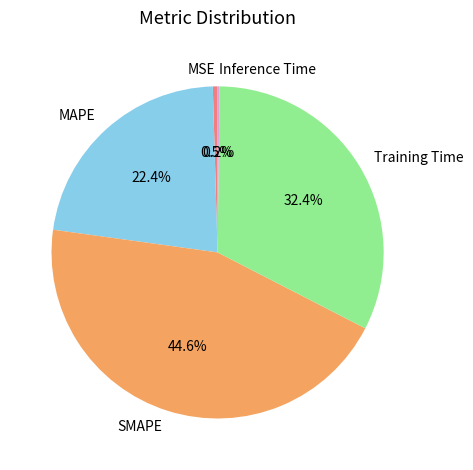

The SMAPE slice represents 45% of the pie. True or false?

True